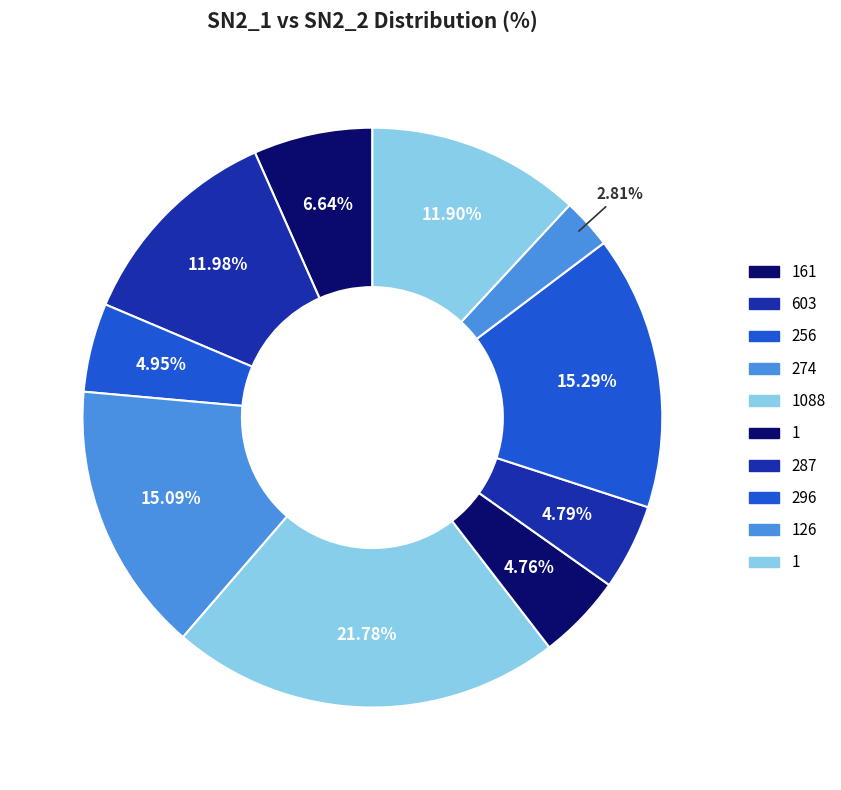

How many slices are in this pie chart?

10